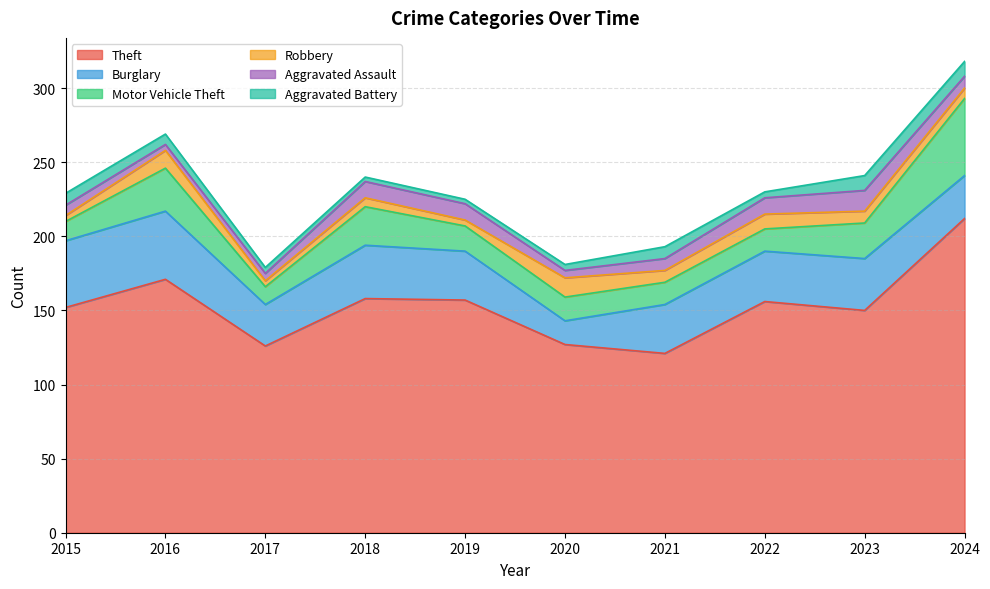

The value of Robbery at 2023 is 14. True or false?

False